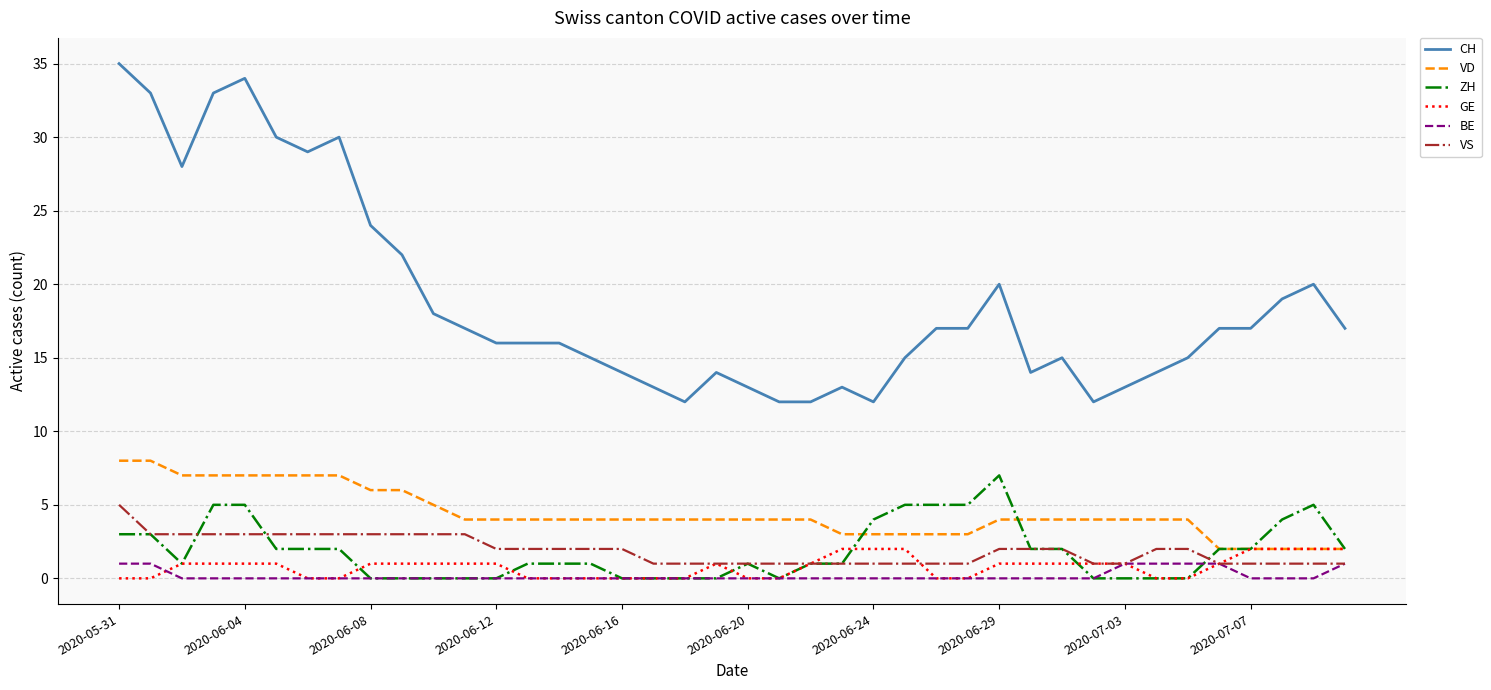

Which series has the largest total across all categories?

CH